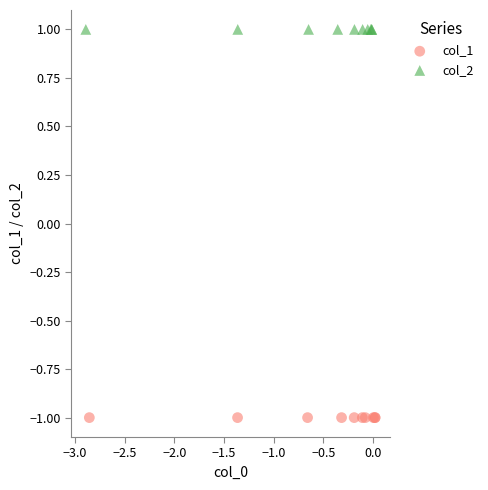

What are all the series names shown in the legend?

col_1, col_2